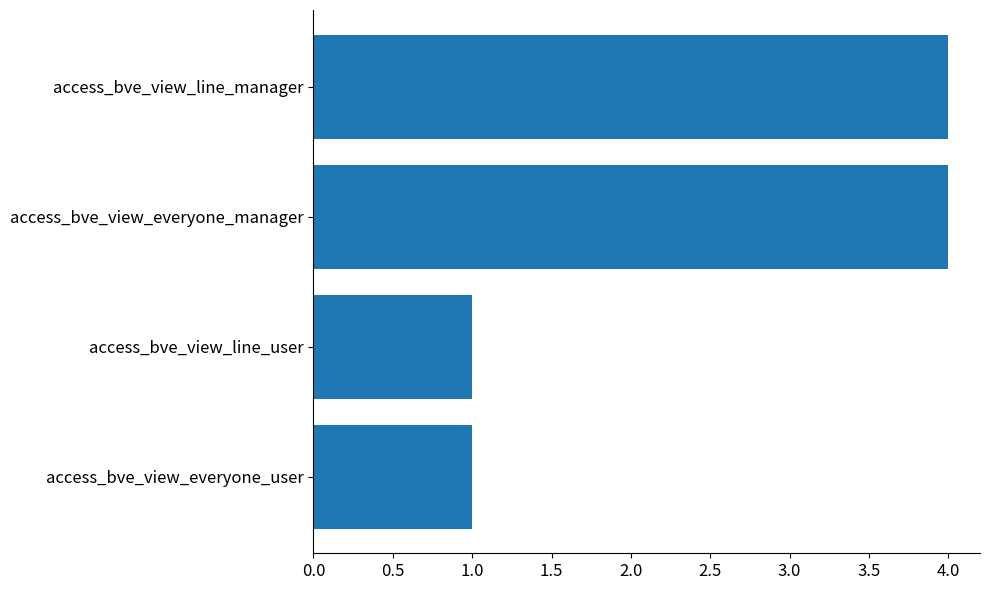

What is the ratio of the value at access_bve_view_everyone_manager to the value at access_bve_view_line_manager?

1.0